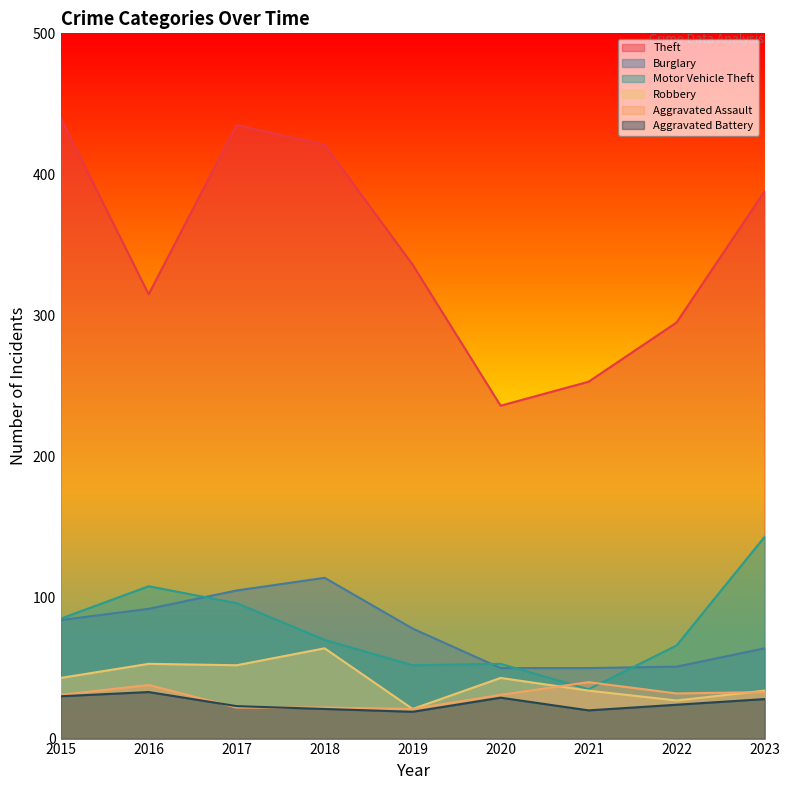

What is the difference between the highest and lowest values at 2016?

282